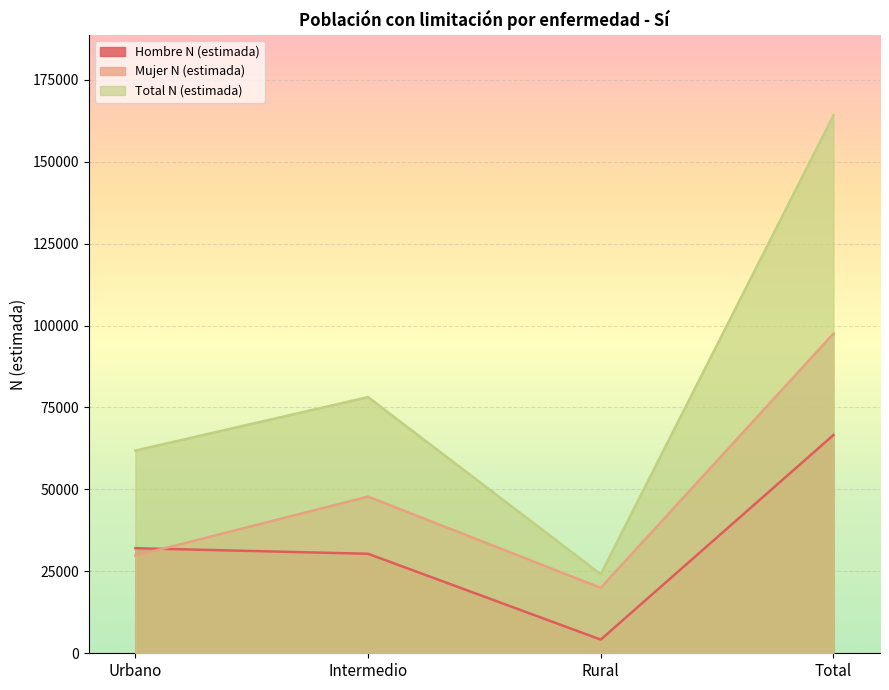

What is the lowest value of the Mujer N (estimada) series?

19958